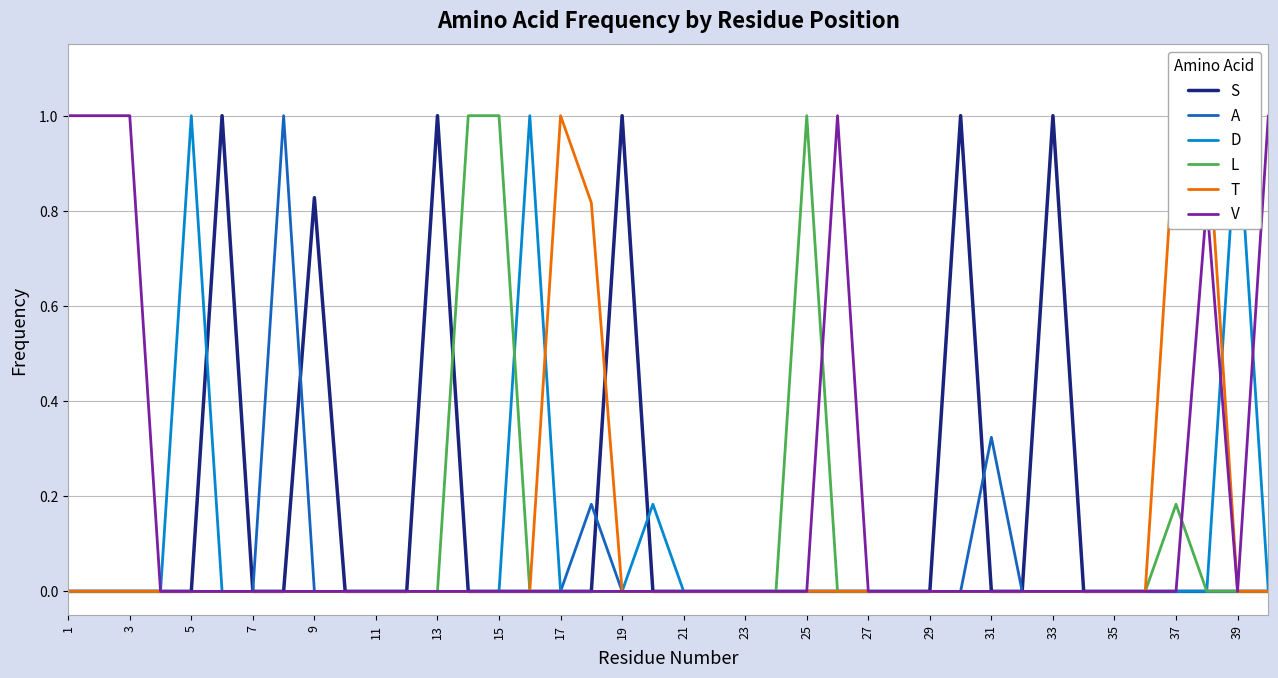

What is the sum of all D values?

3.2